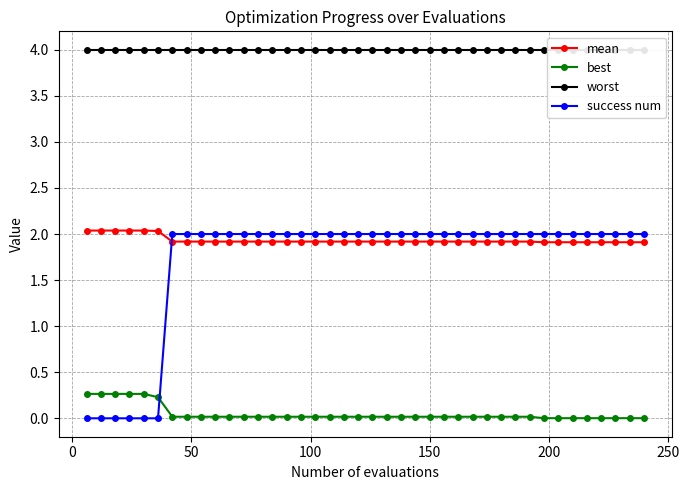

What is the maximum value for best?

0.3